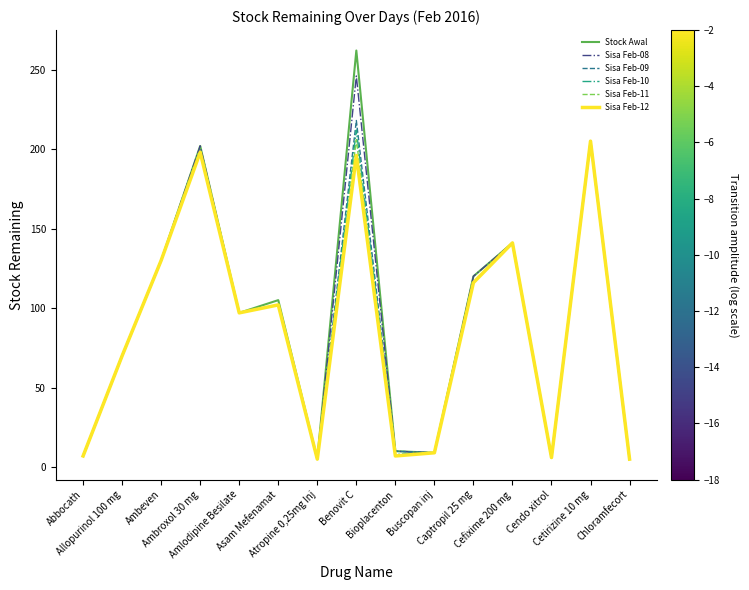

Which series has the widest spread of values?

Stock Awal